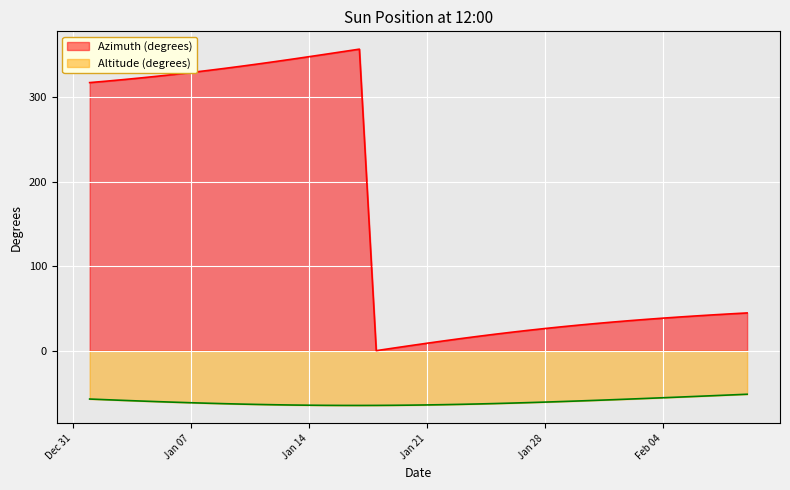

At how many categories does at least one series exceed 42?

20